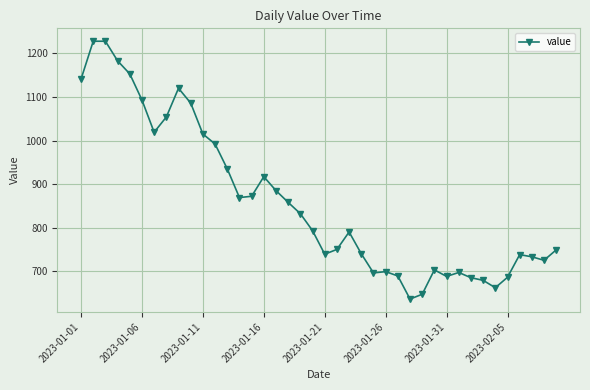

What is the value of the 14th point from the left?

869